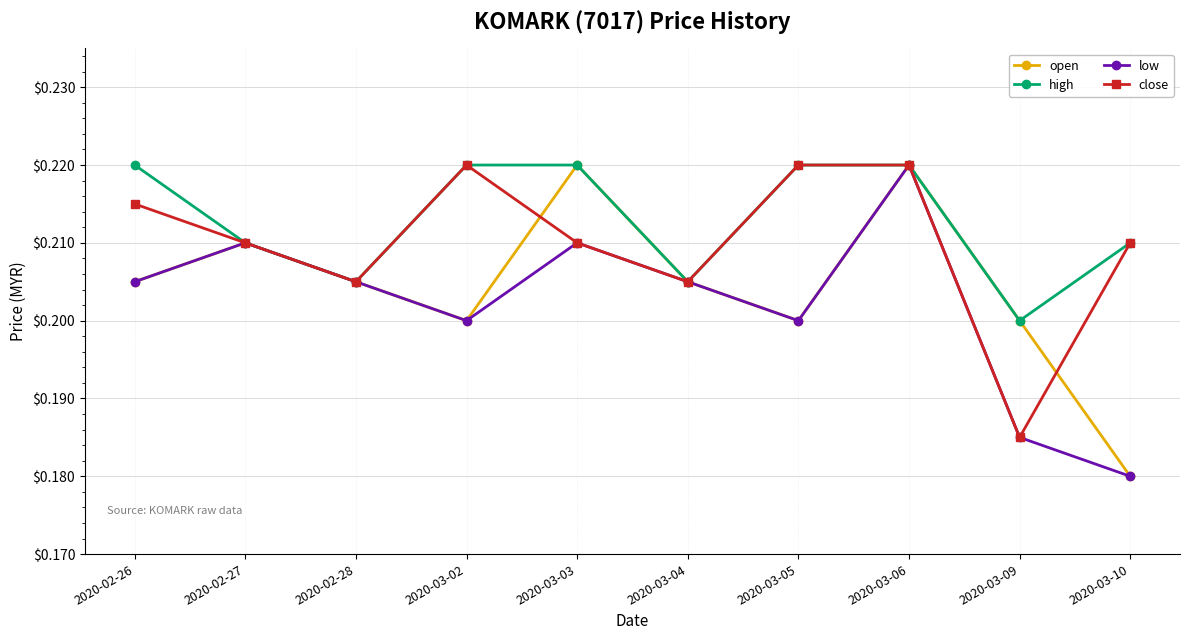

Is it true that close equals 0.2 at 2020-03-02?

True